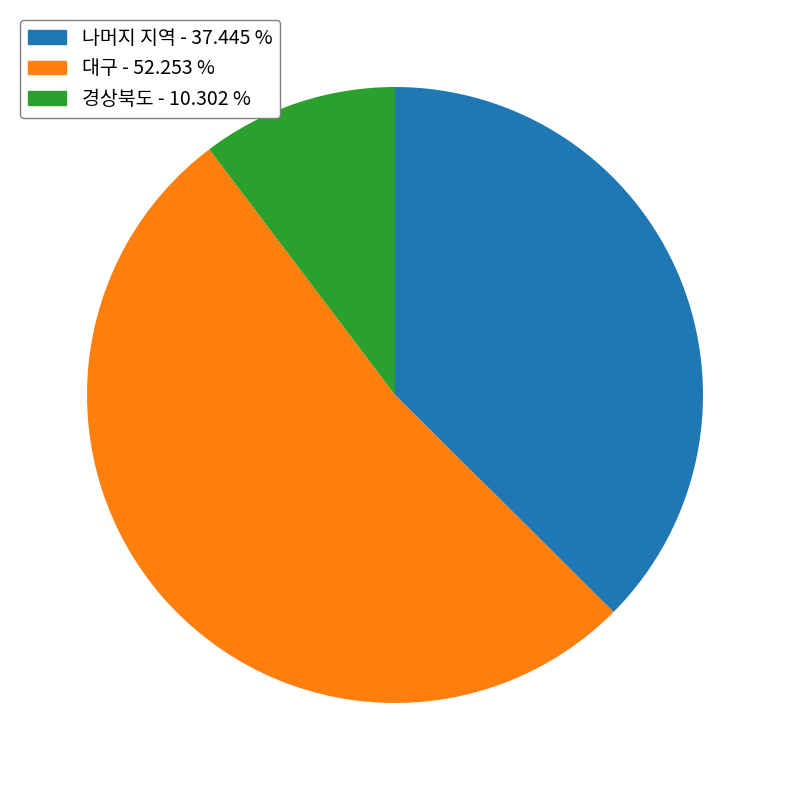

Is there a majority slice in this chart?

Yes